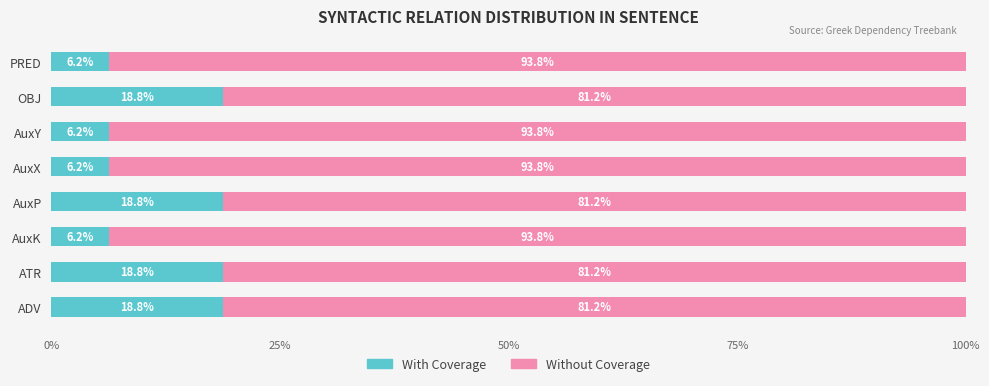

What is the sum of the With Coverage values at ADV and AuxK?

25.0